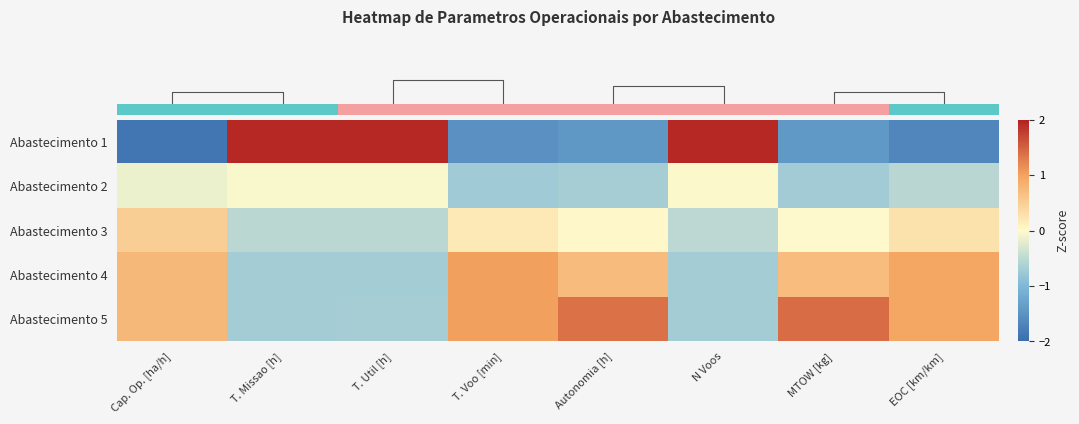

Count the number of data series in this chart.

5